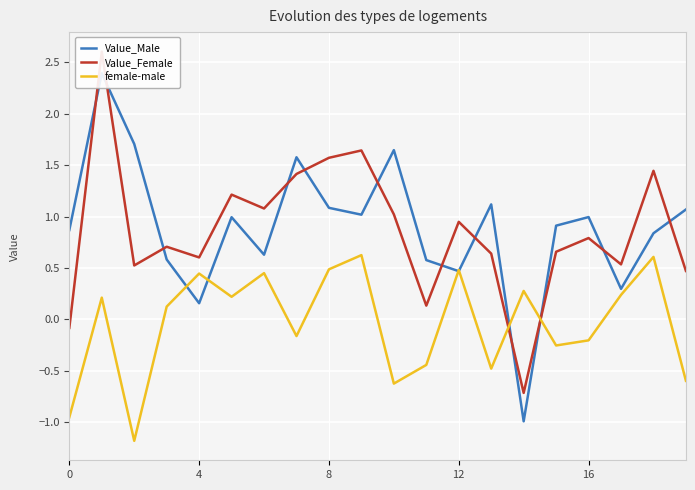

How many values in the Value_Male series are below 0?

1